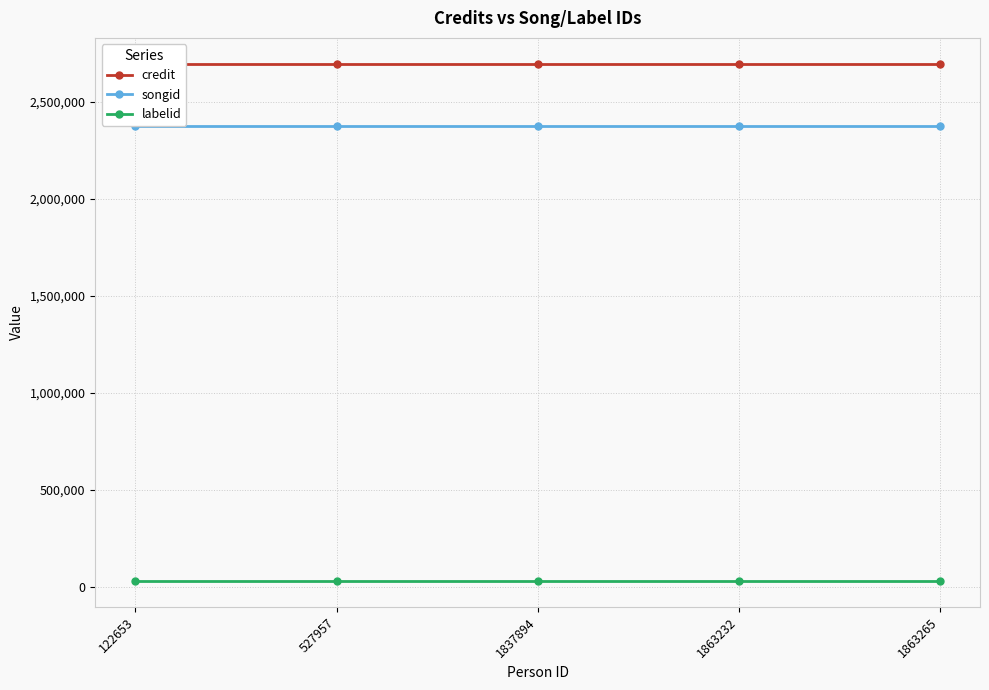

True or false: songid has more than 2 interior local peaks.

False